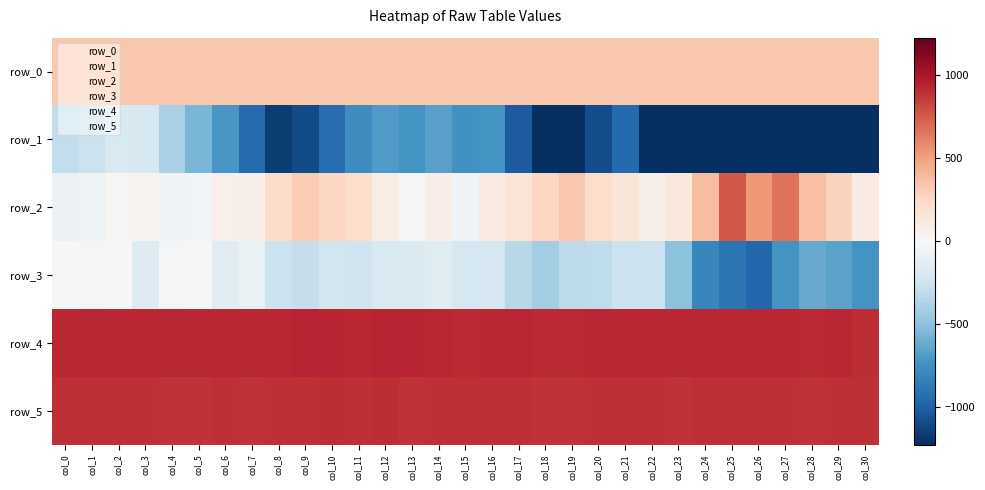

At which category is the sum across all series the highest?

col_2